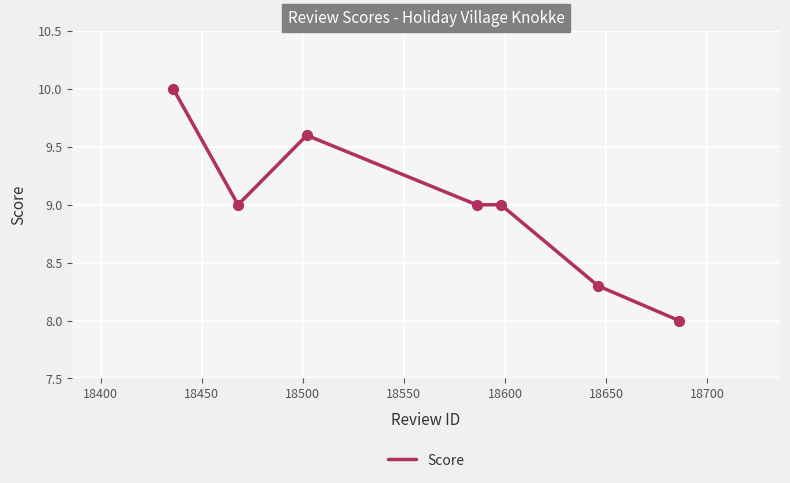

What is the average value?

9.0